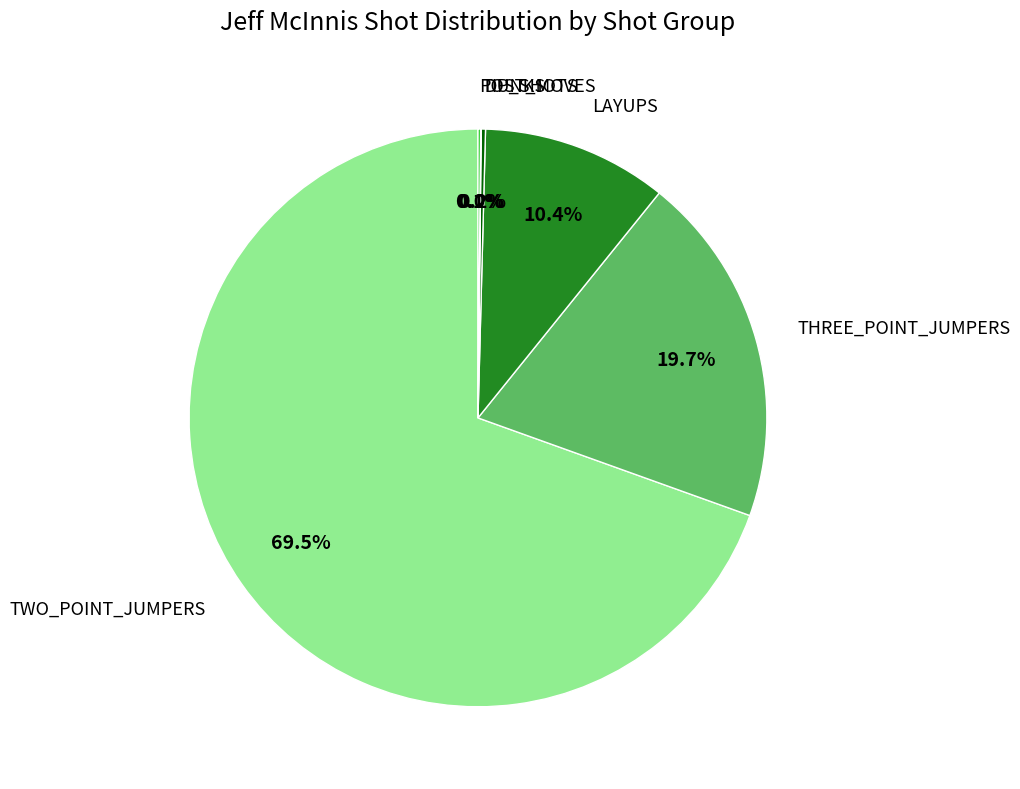

The TWO_POINT_JUMPERS slice represents 55% of the pie. True or false?

False